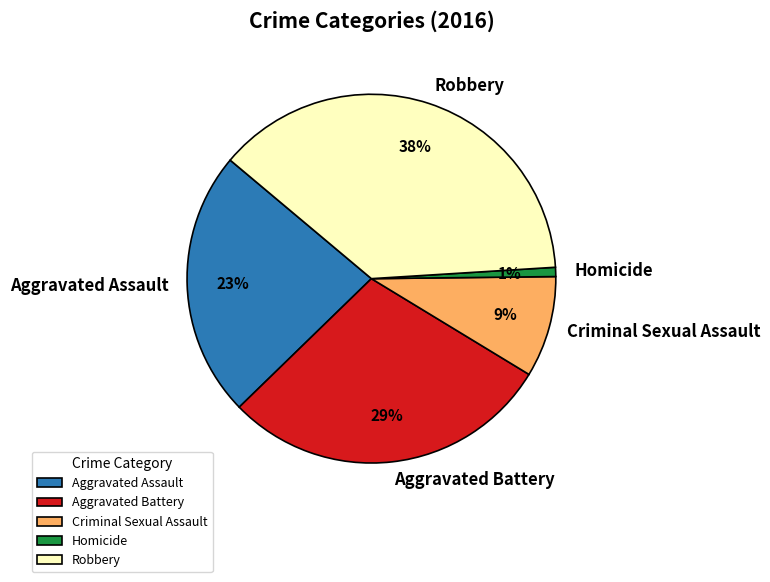

Which slice is the largest?

Robbery